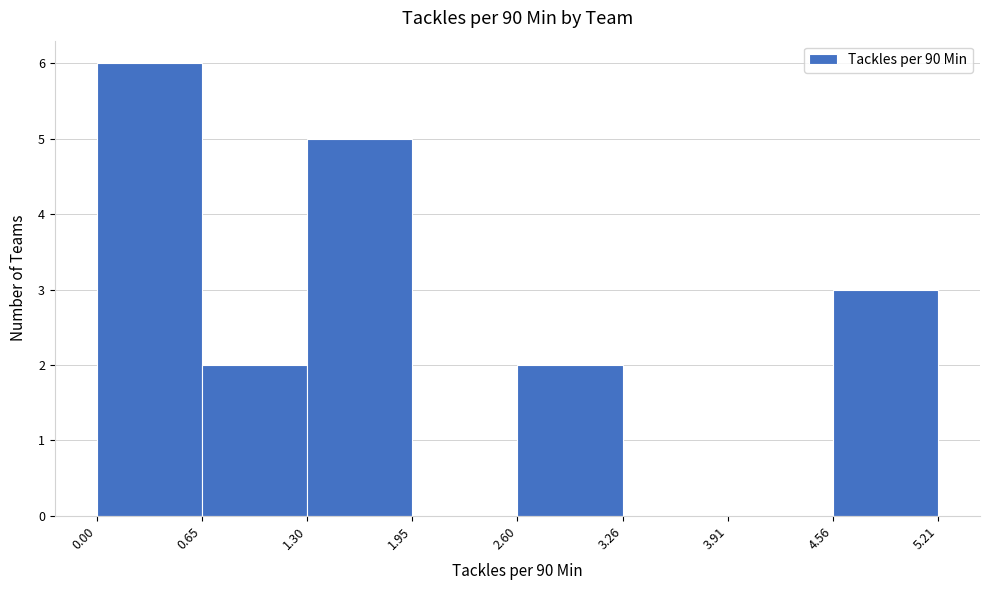

Over which range of the x-axis is the bar tallest?

0.00 to 0.65